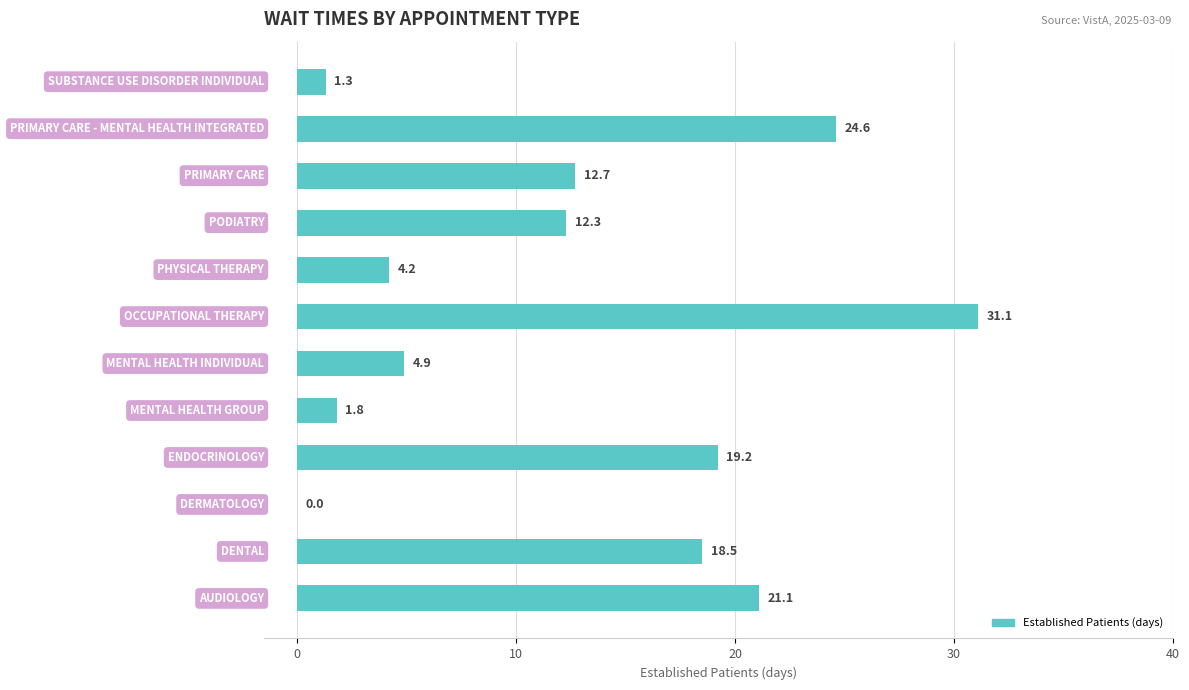

What is the greatest value displayed?

31.1